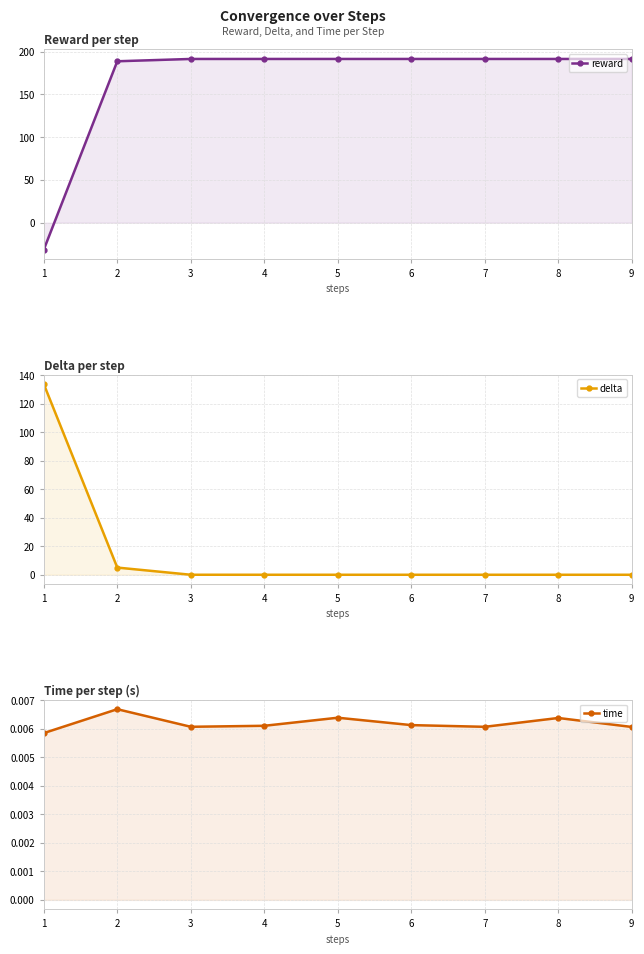

What is the greatest value displayed?

191.4